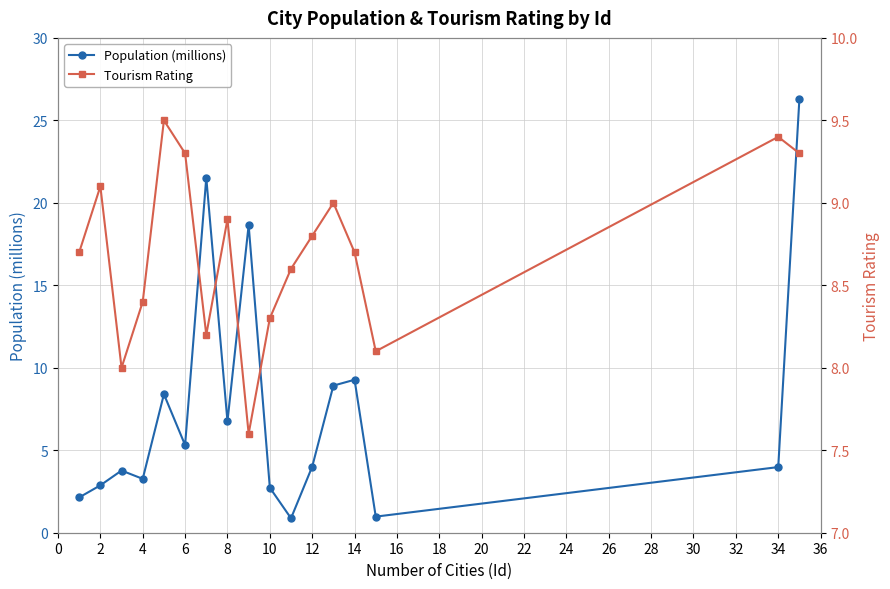

Which series has the widest spread of values?

Population (millions)